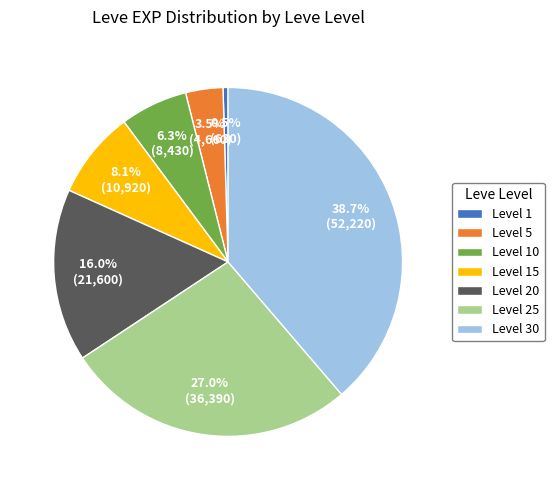

Count the number of slices in the pie.

7